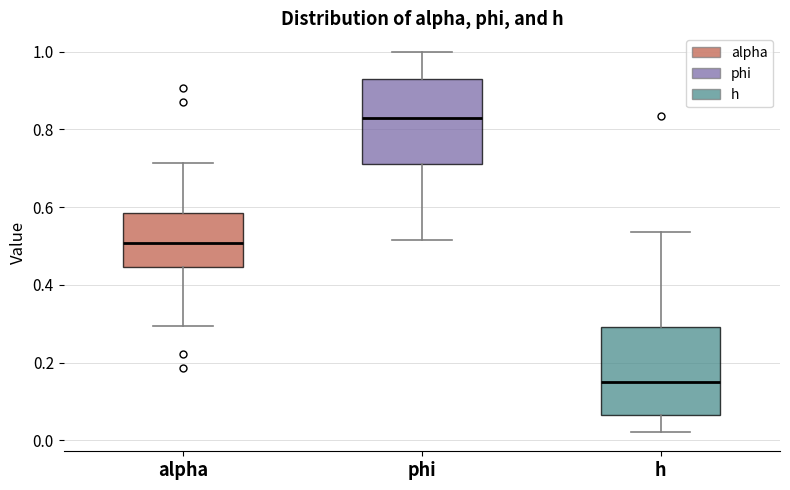

Which box's median line is the highest?

phi